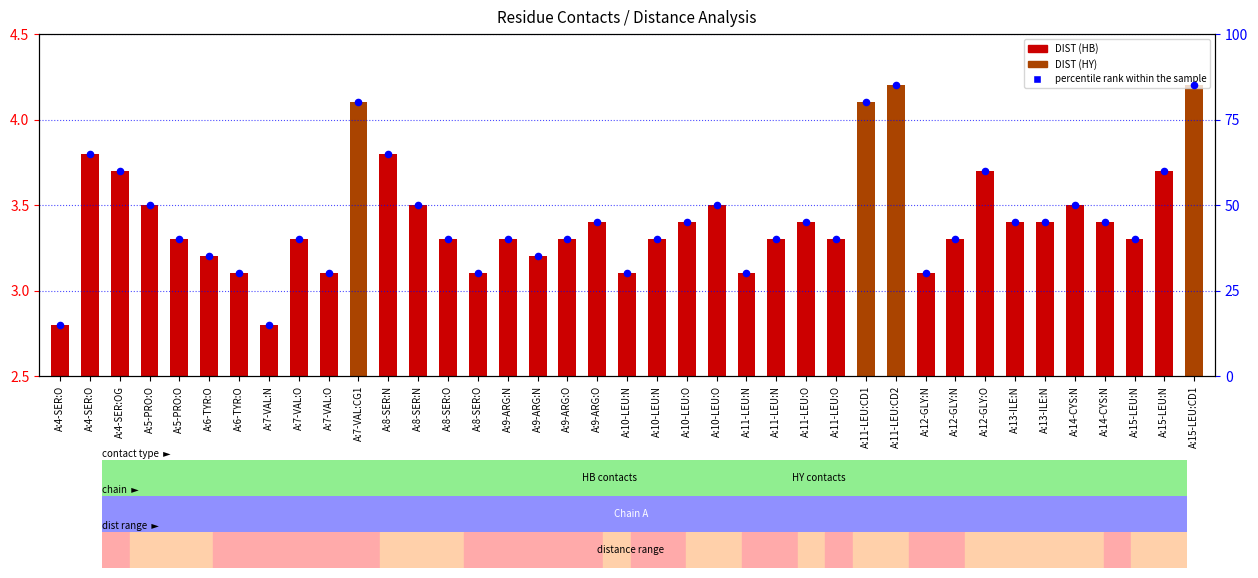

Is the value of DIST at A:12-GLY:N greater than the value of percentile rank within the sample at A:4-SER:O?

No